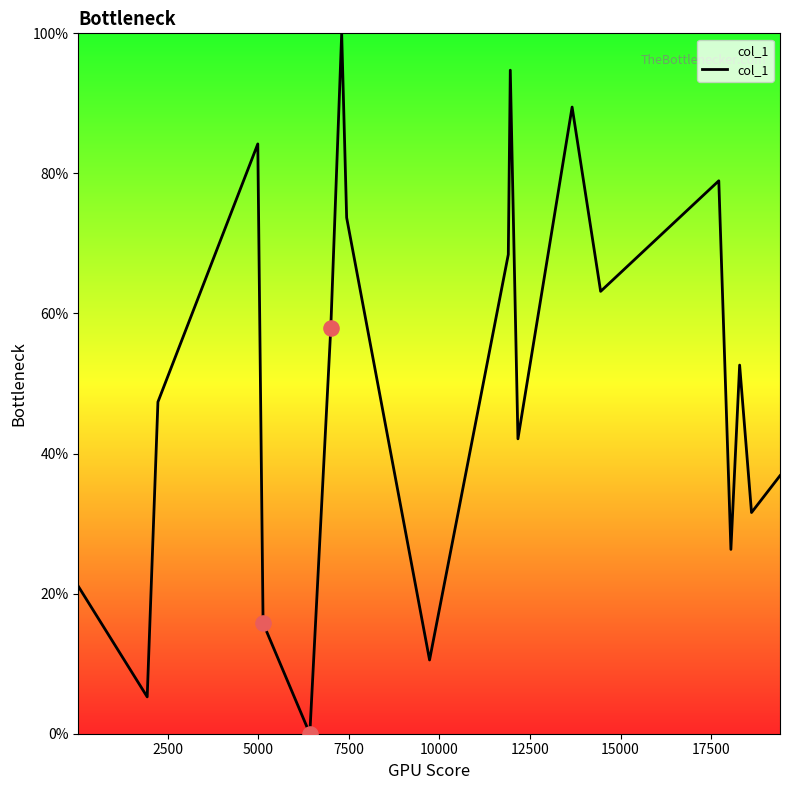

What is the difference between the maximum and minimum values?

100.0